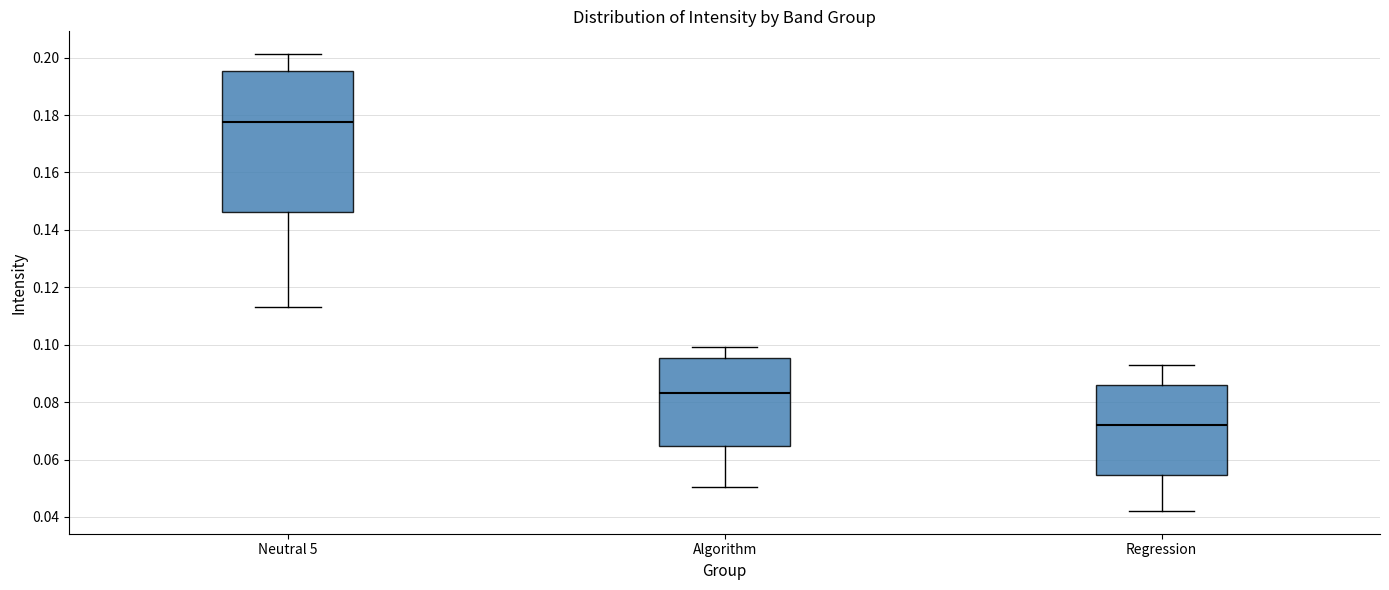

Which box is the tallest, from its lower edge to its upper edge?

Neutral 5